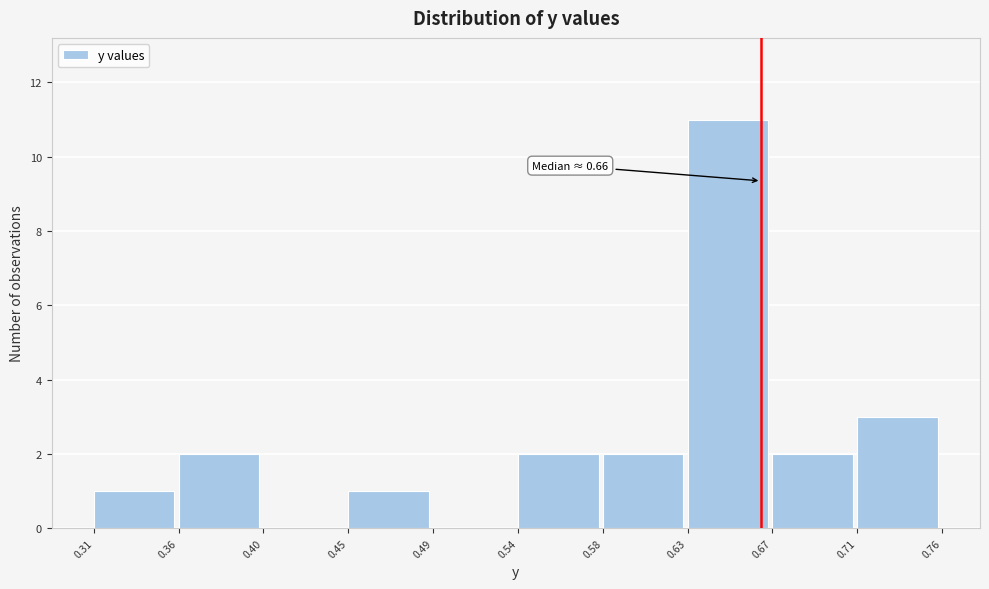

Reading left to right, list all the values displayed in this chart.

0.31=1	0.36=2	0.40=0	0.45=1	0.49=0	0.54=2	0.58=2	0.63=11	0.67=2	0.71=3